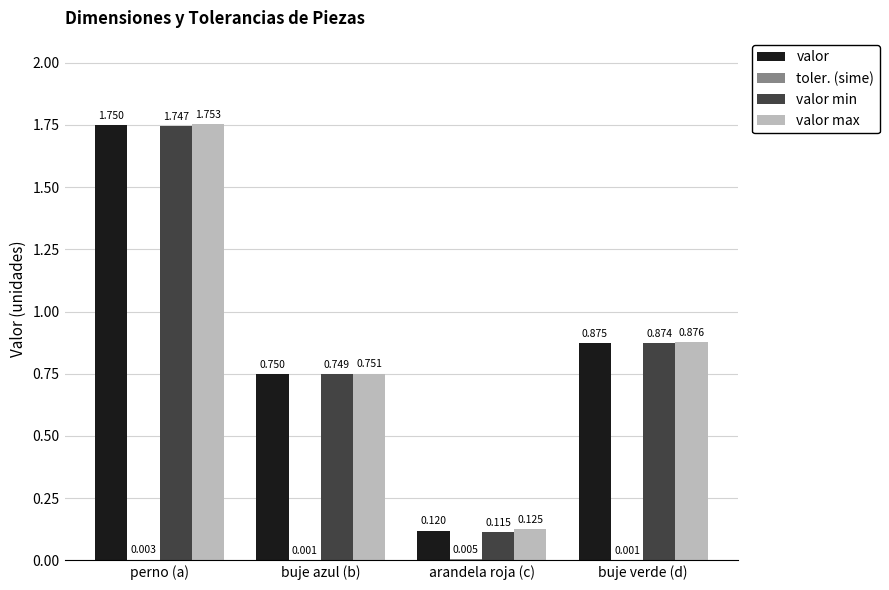

At which label does valor max reach its peak?

perno (a)